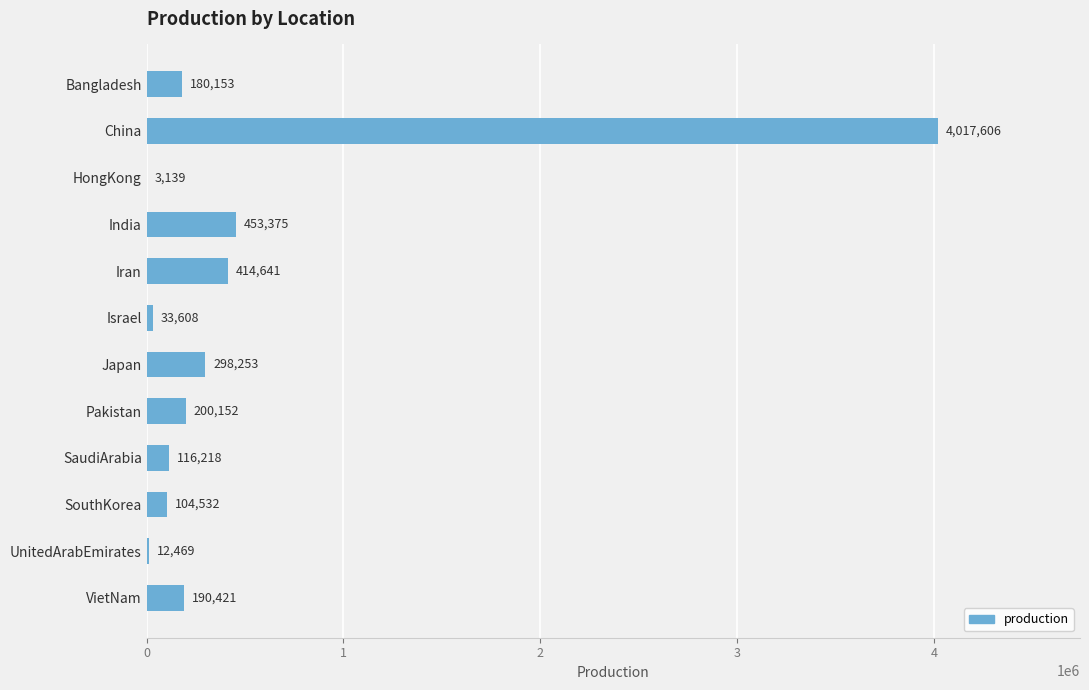

What is the ratio of the value at VietNam to the value at Pakistan?

1.0